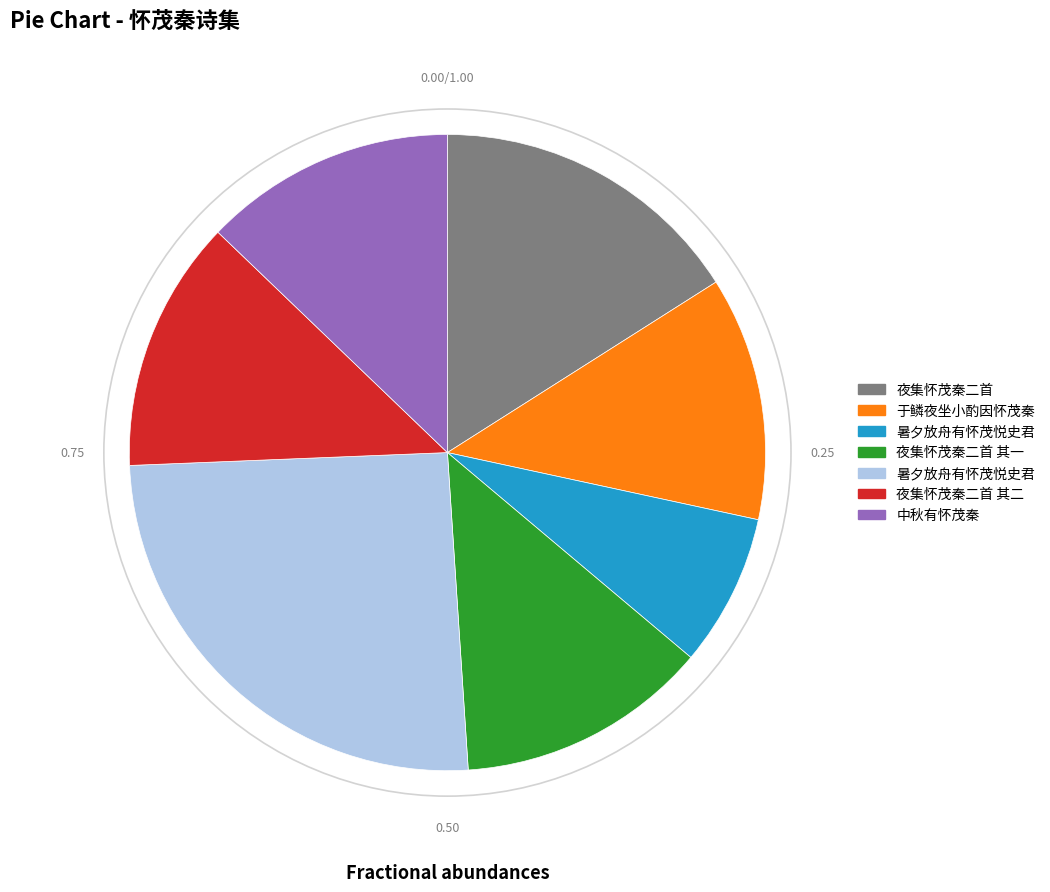

Does any single category account for the majority?

No